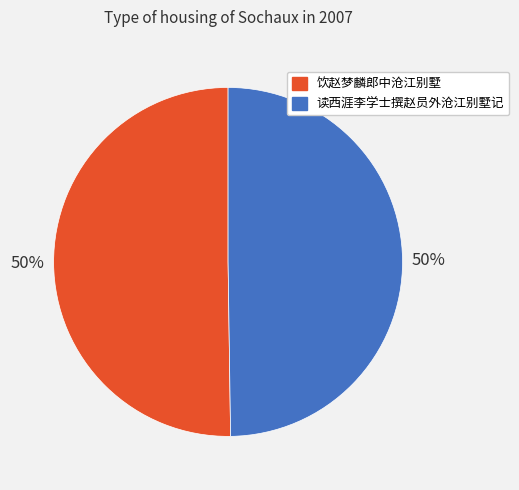

To the nearest percent, what portion does 读西涯李学士撰赵员外沧江别墅记 represent?

50%